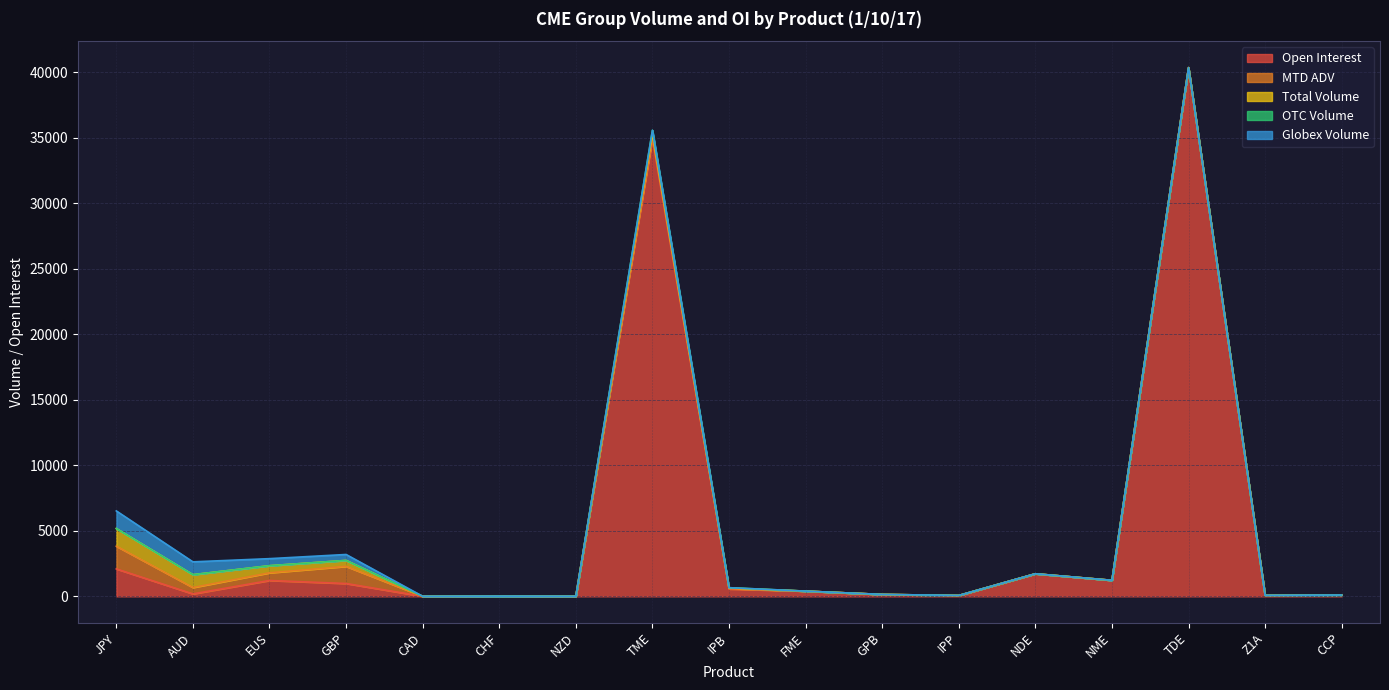

How many values in MTD ADV are above zero?

7